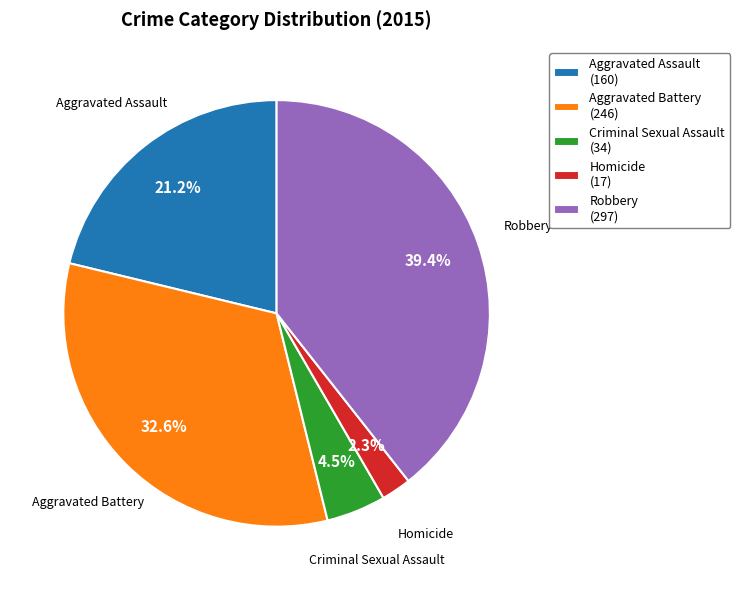

Is there a majority slice in this chart?

No